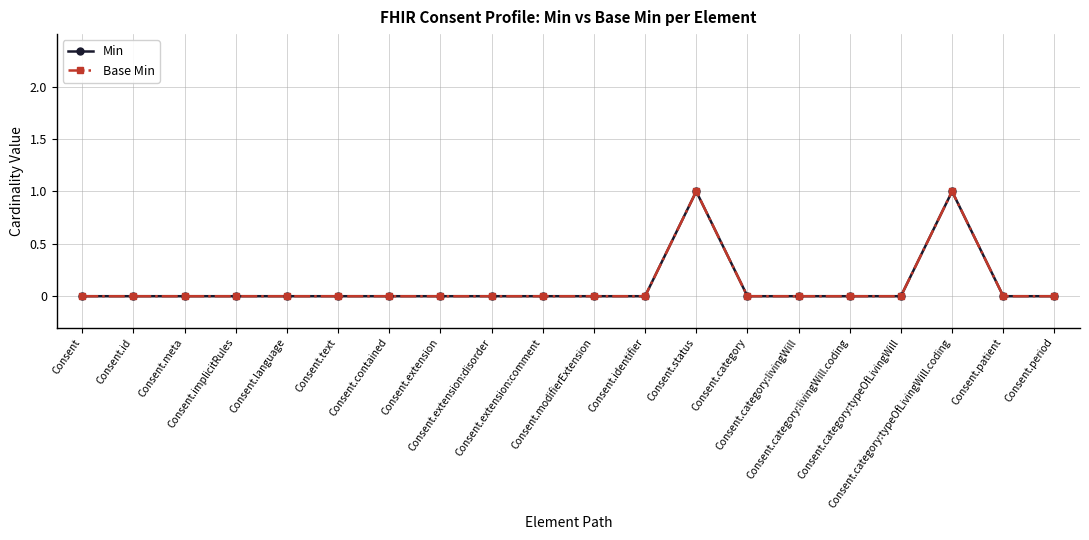

Does the chart have visible grid lines?

Yes